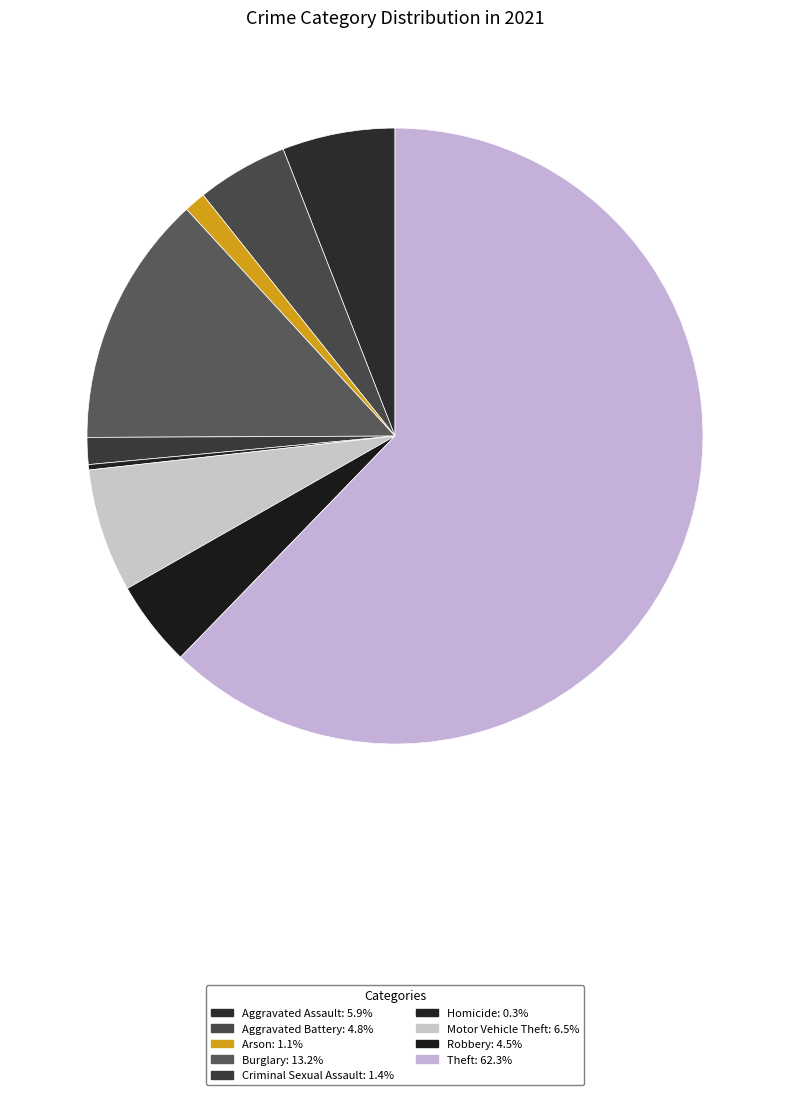

Combined, what portion of the pie is Theft and Aggravated Battery?

67.0%